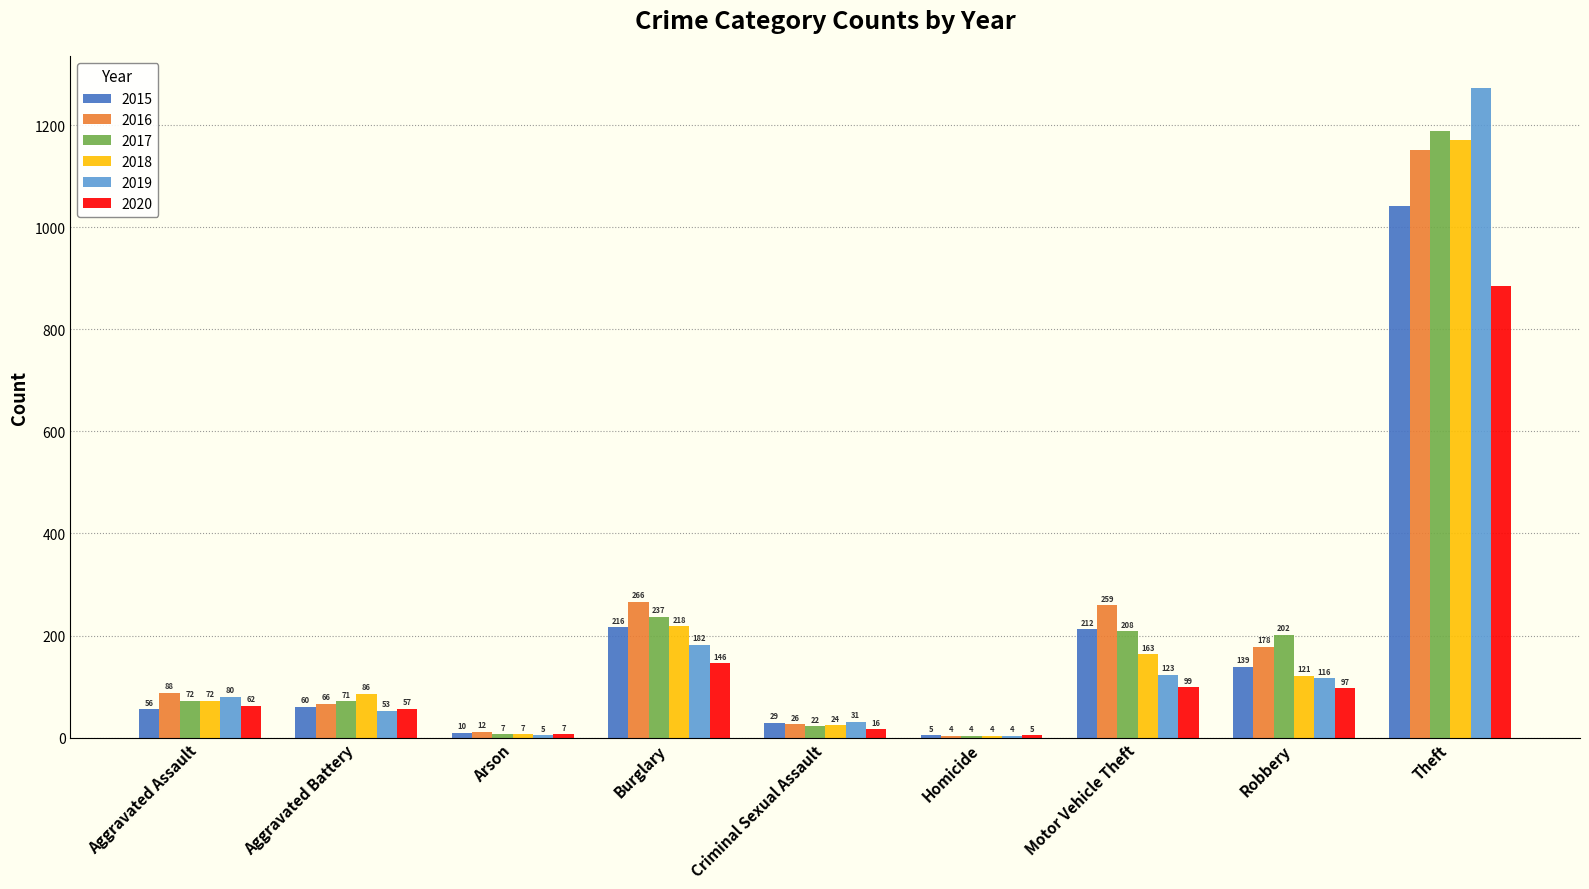

What are all the series names shown in the legend?

2015, 2016, 2017, 2018, 2019, 2020